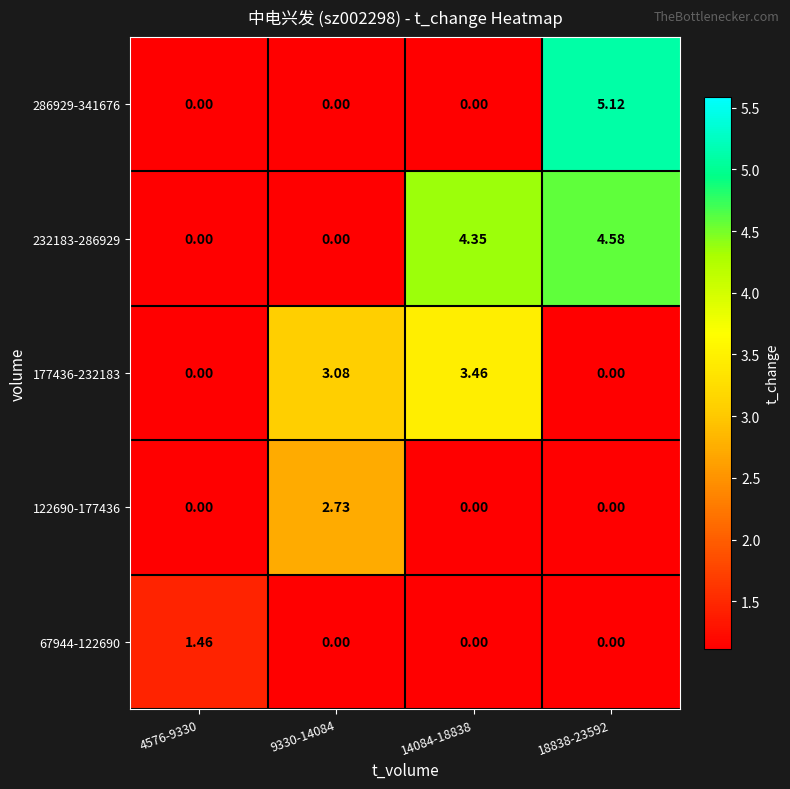

Is the value of 122690-177436 at 9330-14084 greater than the value of 67944-122690 at 4576-9330?

Yes